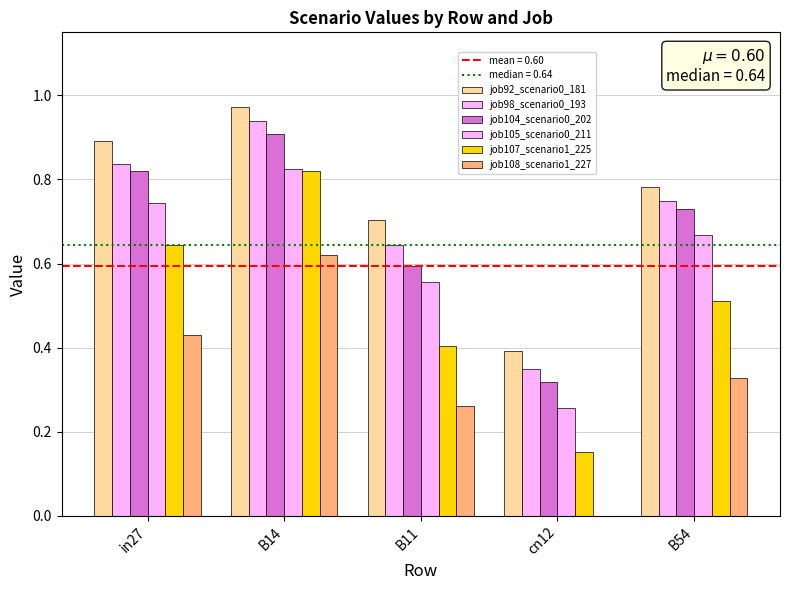

True or false: job108_scenario1_227 has a value of -0.4 at cn12.

False